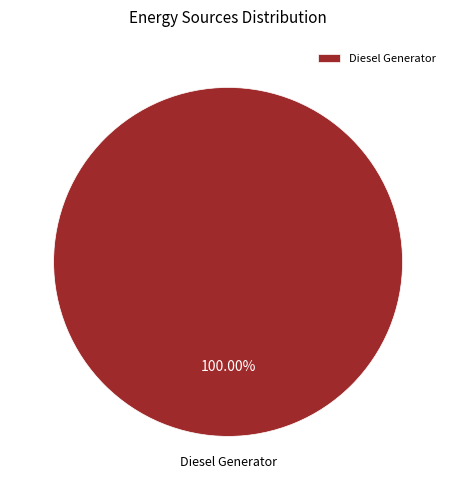

Which slice represents more than half of the pie?

Diesel Generator